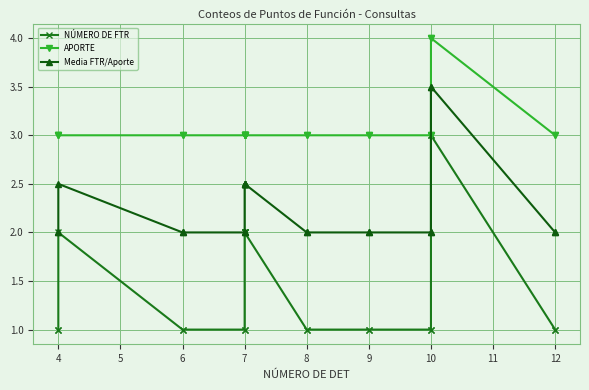

What is the sum of all NÚMERO DE FTR values?

34.0